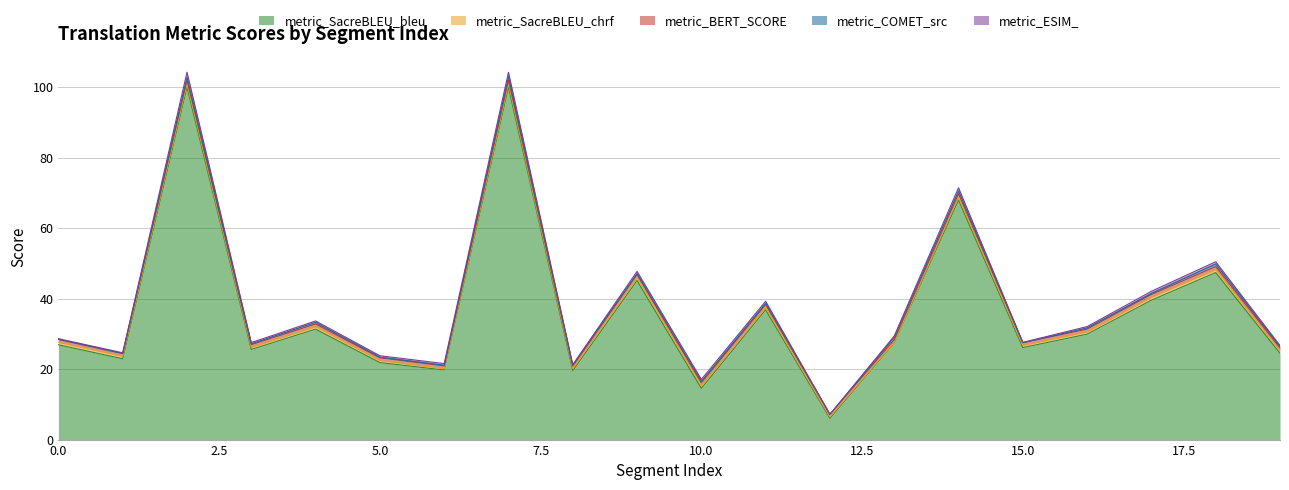

Reading left to right, transcribe all the data shown in this chart.

metric_SacreBLEU_bleu: 26.9	22.9	100.0	25.6	31.3	21.8	19.7	100.0	19.6	45.1	14.5	36.8	6.0	27.5	68.0	26.1	29.9	39.5	47.4	24.5
metric_SacreBLEU_chrf: 0.7	0.7	1.0	0.6	0.7	0.6	0.4	1.0	0.6	0.8	0.7	0.6	0.4	0.1	0.8	0.6	0.6	0.8	0.8	0.7
metric_BERT_SCORE: 0.8	0.8	1.0	0.8	0.8	0.8	0.8	1.0	0.7	0.9	0.9	0.9	0.8	0.8	1.0	0.8	0.8	0.9	0.9	0.8
metric_COMET_src: 0.1	0.0	0.8	0.2	0.4	0.2	0.2	1.0	0.3	0.3	0.4	0.4	0.0	0.6	0.8	0.0	0.3	0.3	0.7	0.4
metric_ESIM_: 0.1	0.2	1.5	0.3	0.4	0.4	0.5	1.2	0.1	0.6	0.6	0.6	0.0	0.4	0.9	0.1	0.4	0.6	0.7	0.3